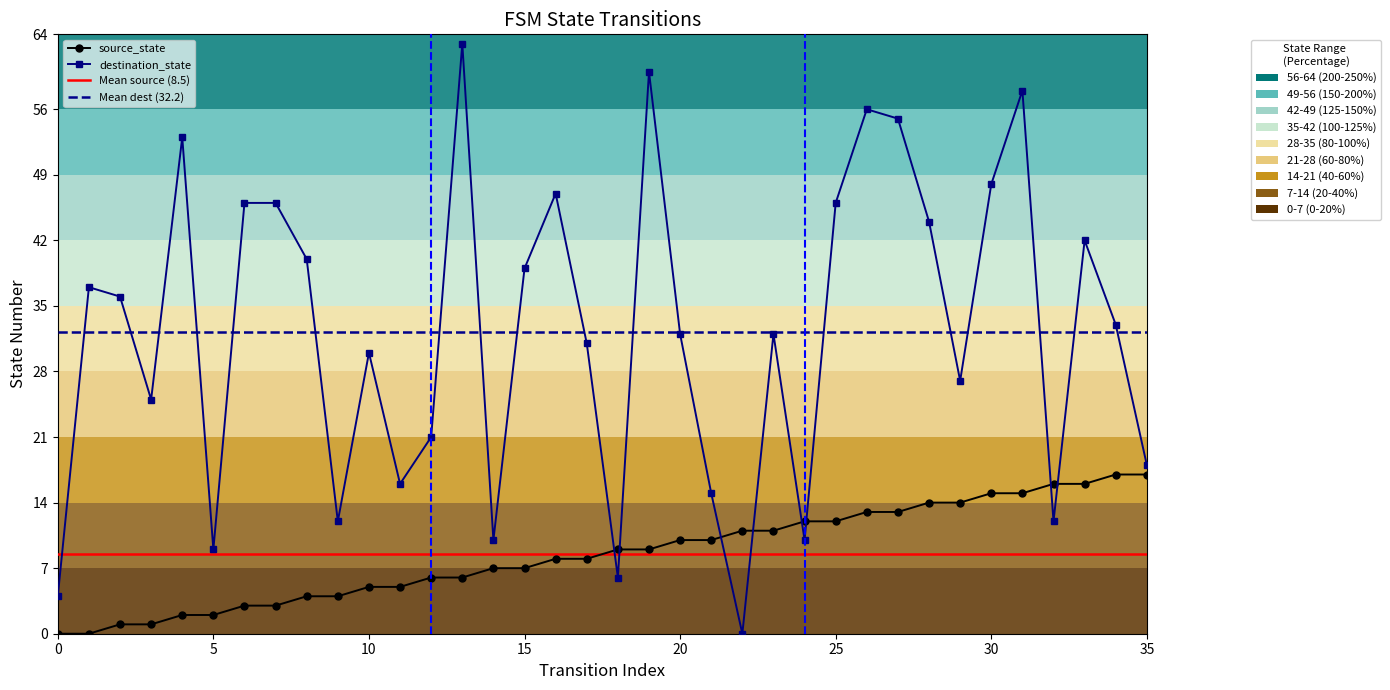

How many data points in destination_state are above 33?

17